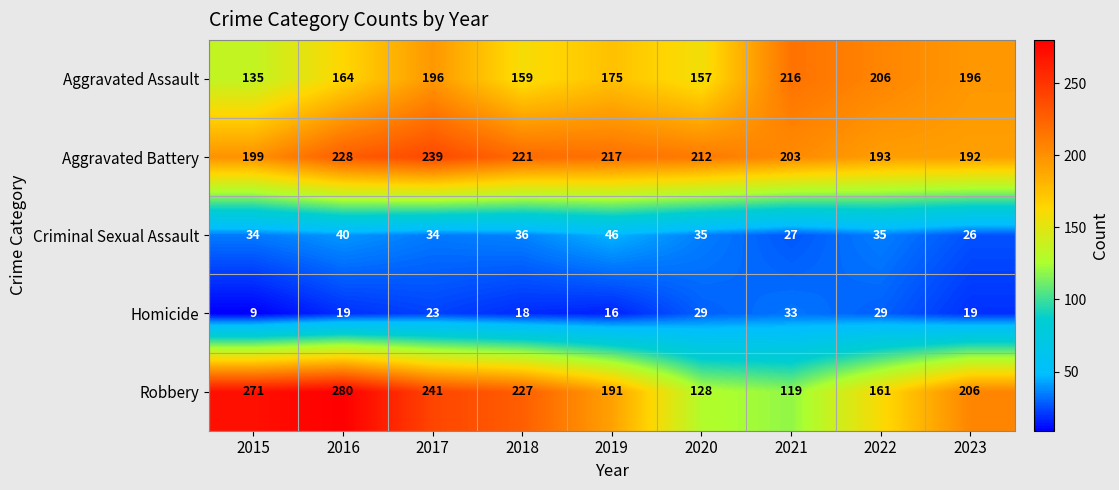

What is the spread (max minus min) of values at 2021?

189